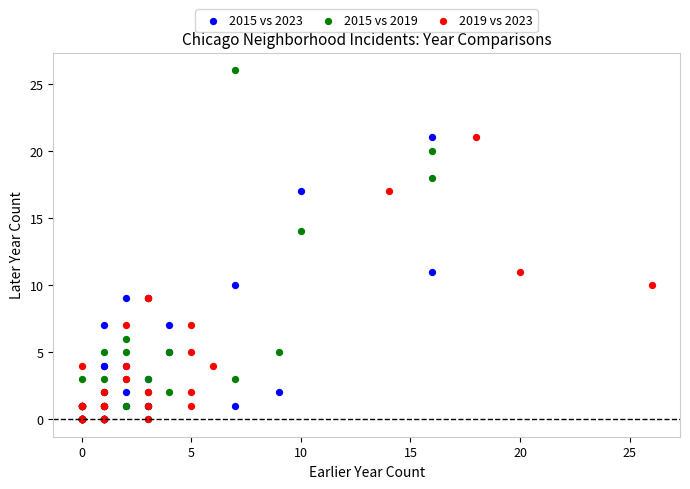

What are all the series names shown in the legend?

2015 vs 2023, 2015 vs 2019, 2019 vs 2023